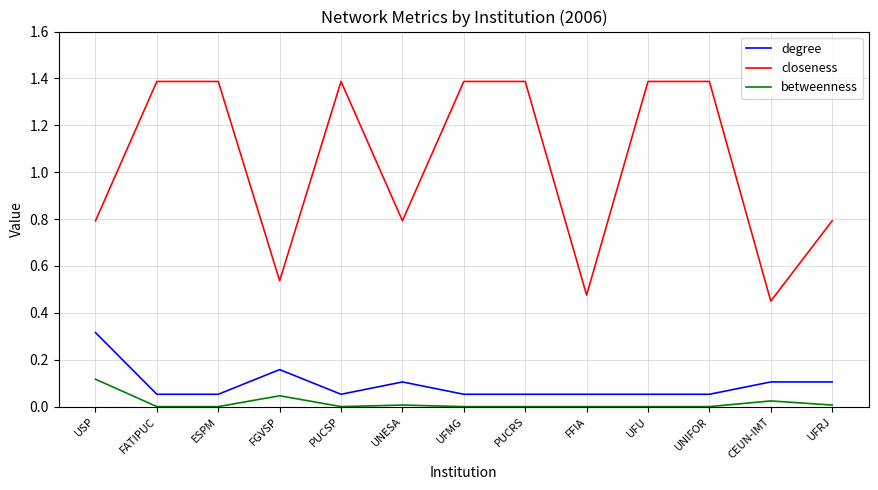

True or false: closeness has a value of 2.3 at FATIPUC.

False